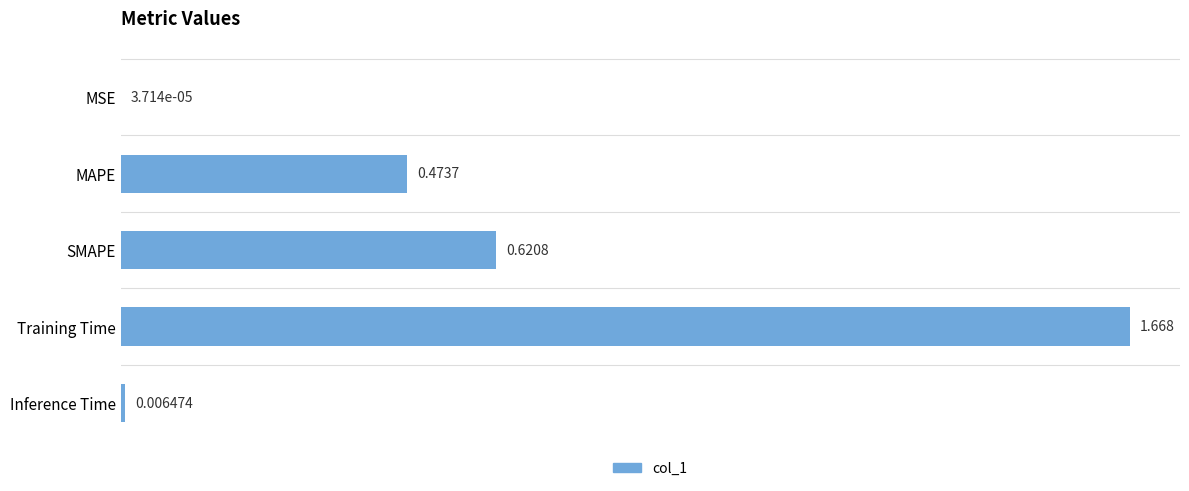

How many data points does each series have?

5